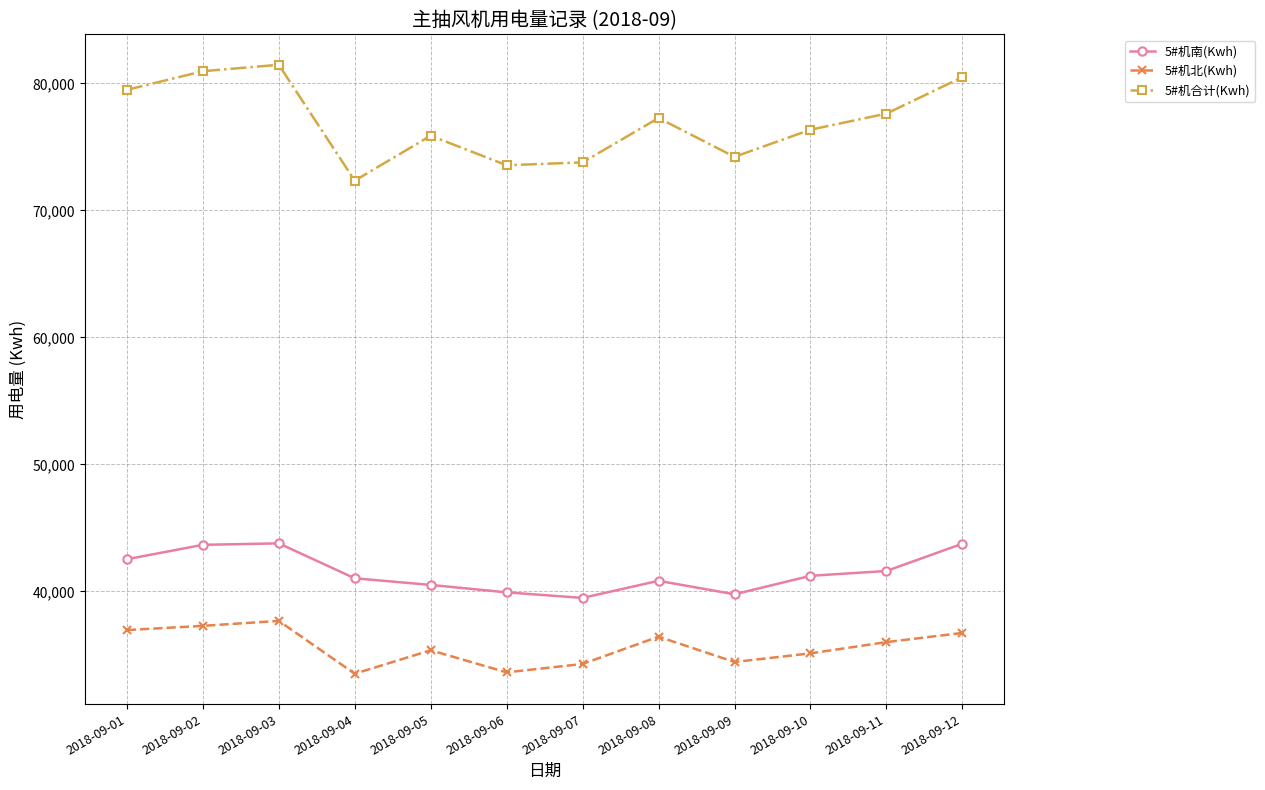

What is the value of the 5#机北(Kwh) point at the 4th from the left?

33522